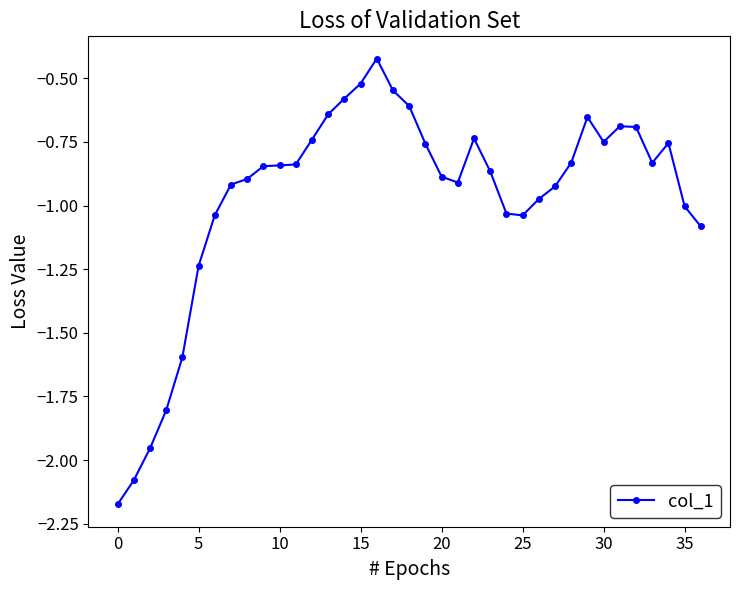

What is the difference between the maximum and second lowest values?

1.7